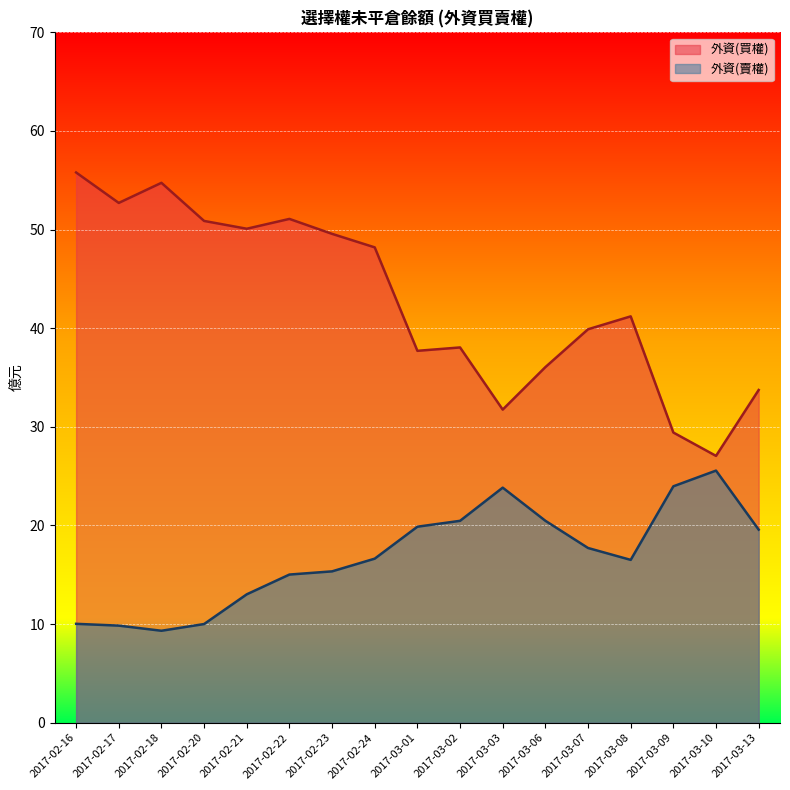

How many lines are shown in the chart?

2